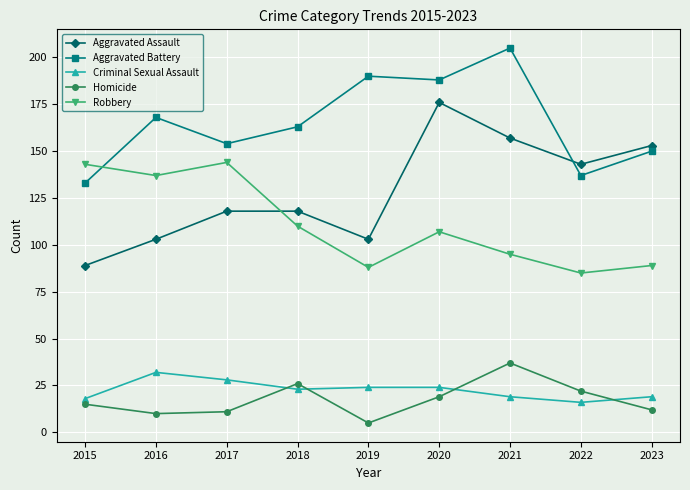

In Robbery, how many points are higher than both neighbors (excluding endpoints)?

2